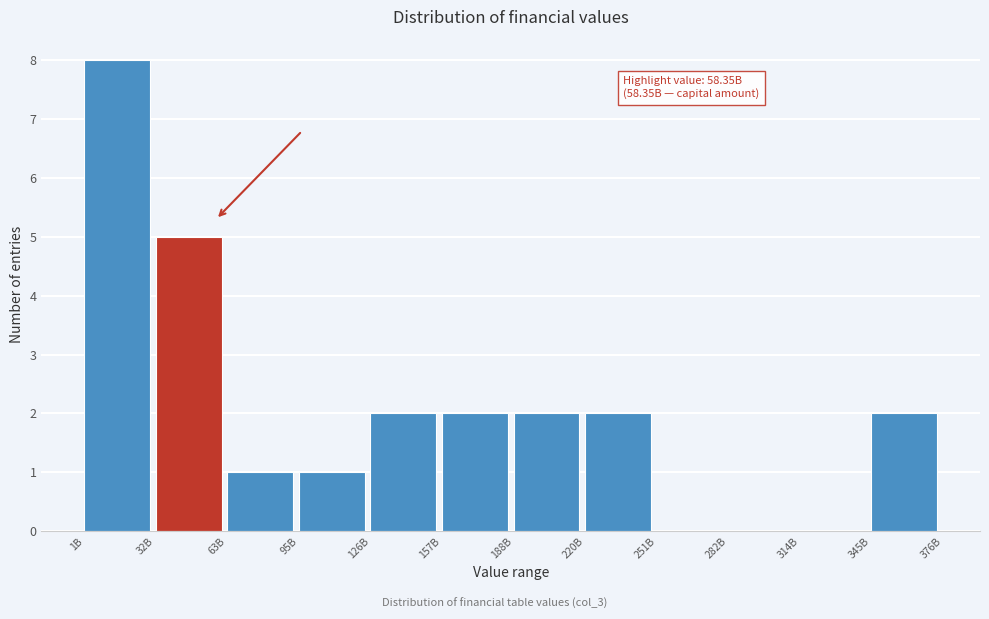

Reading right to left, transcribe all the data shown in this chart.

345B=2	314B=0	282B=0	251B=0	220B=2	188B=2	157B=2	126B=2	95B=1	63B=1	32B=5	1B=8